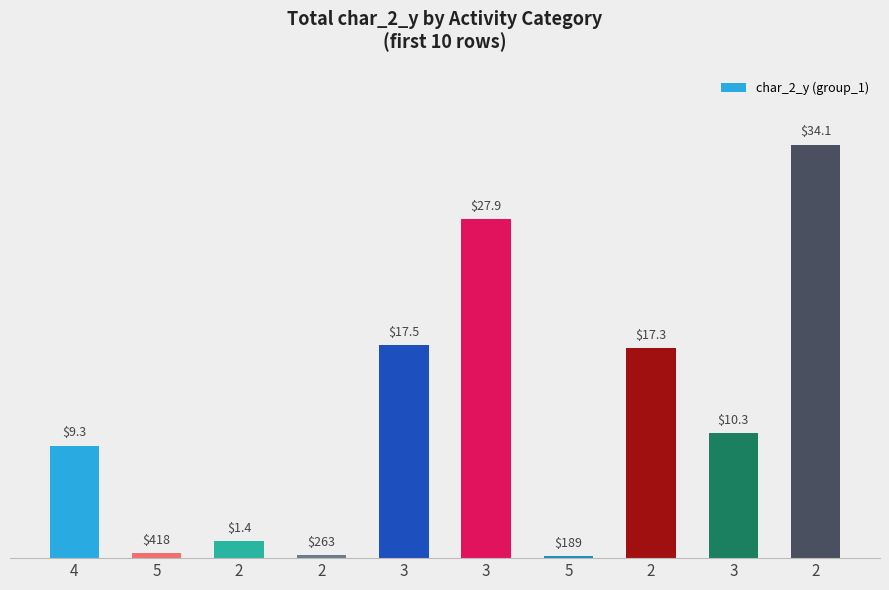

What is the average value?

11873